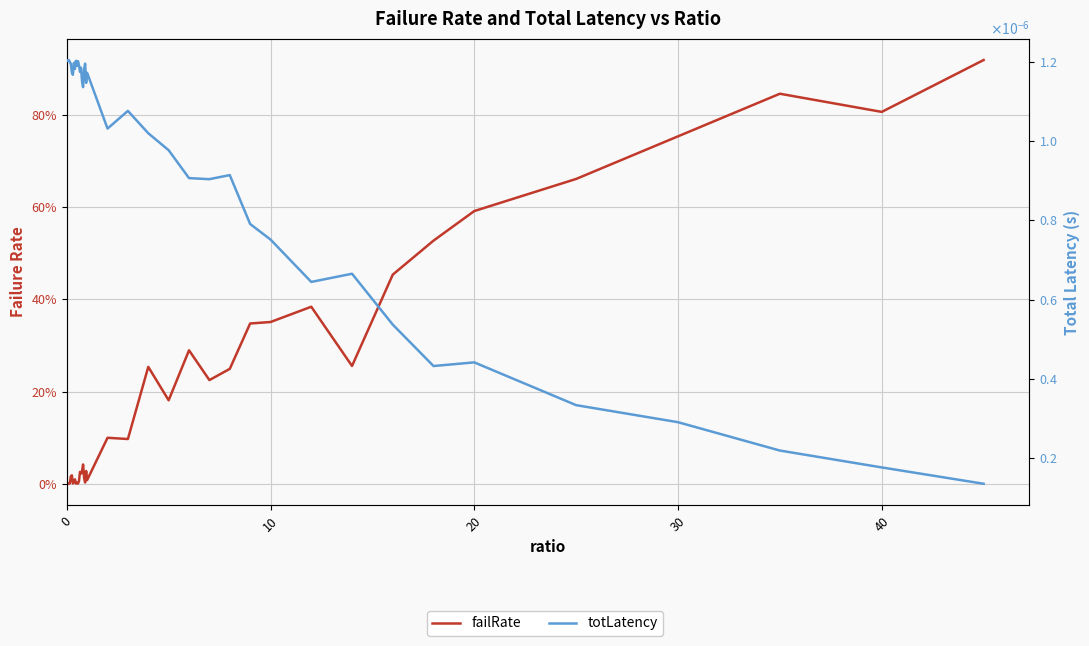

Rank the series by their maximum value, from lowest to highest.

totLatency, failRate